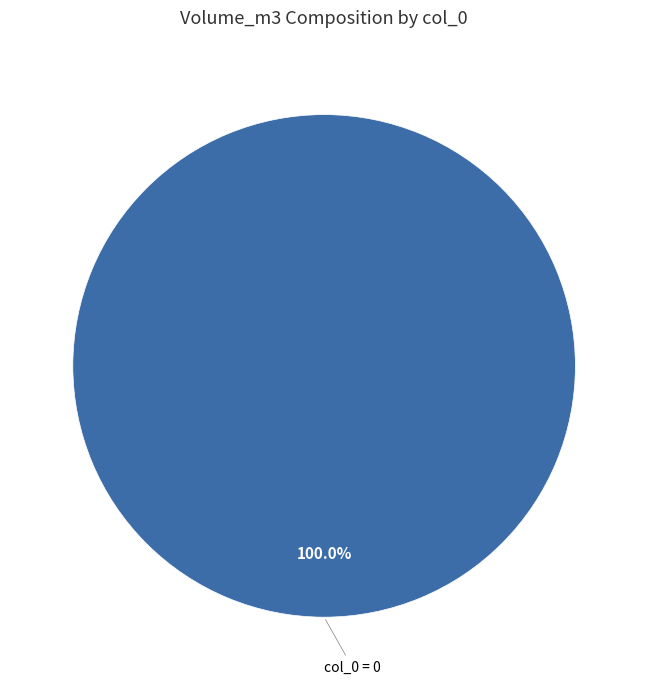

Count the number of slices in the pie.

1